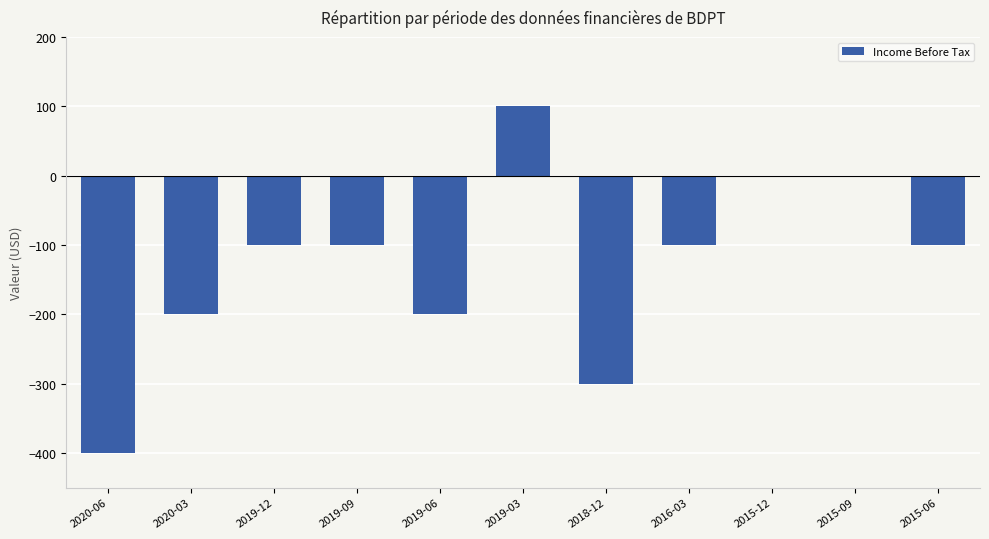

Which label corresponds to the largest value in the chart?

2019-03